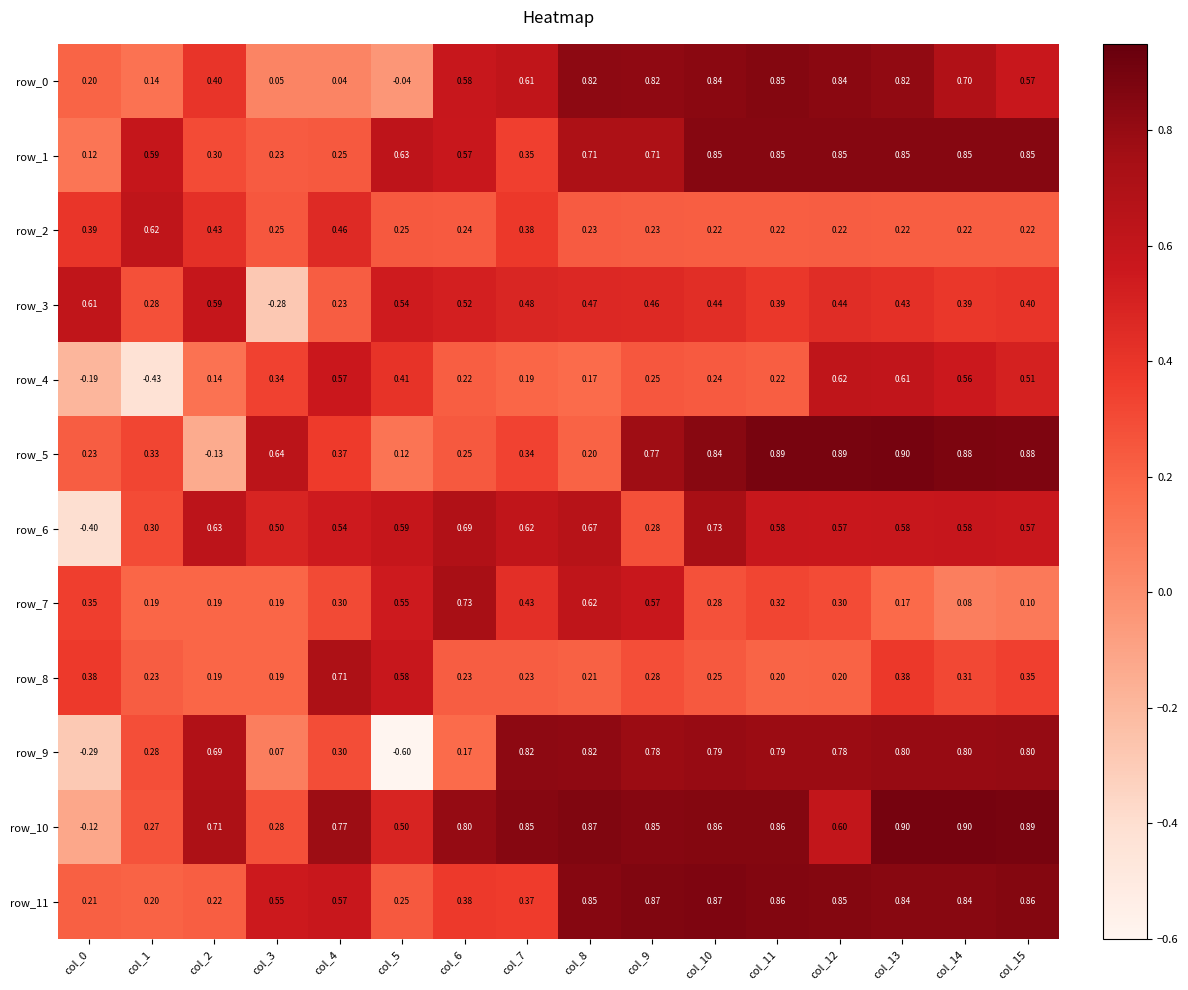

Is the value of row_9 at col_1 greater than the value of row_10 at col_9?

No